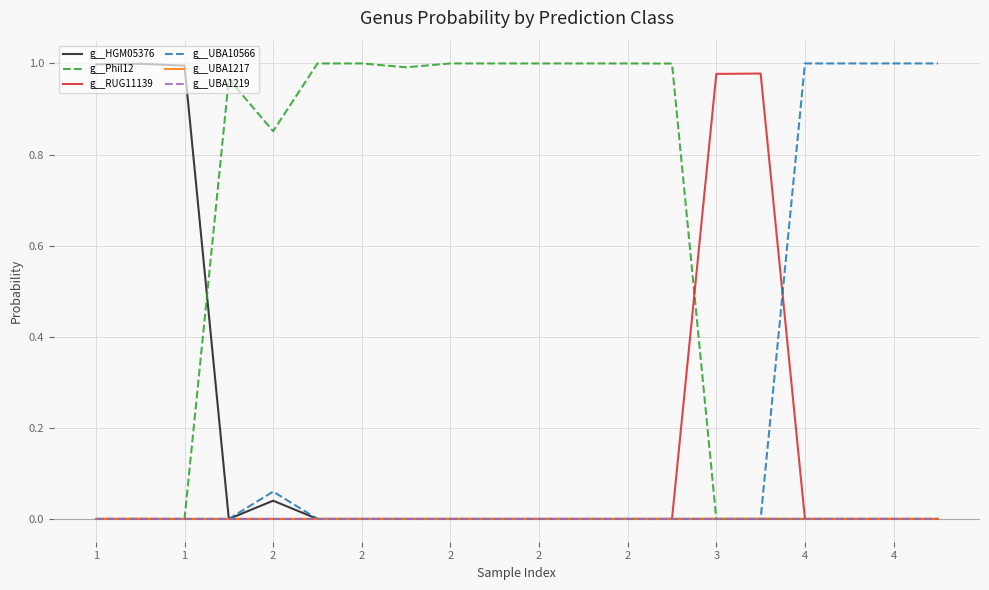

Which series has the largest total across all categories?

g__Phil12